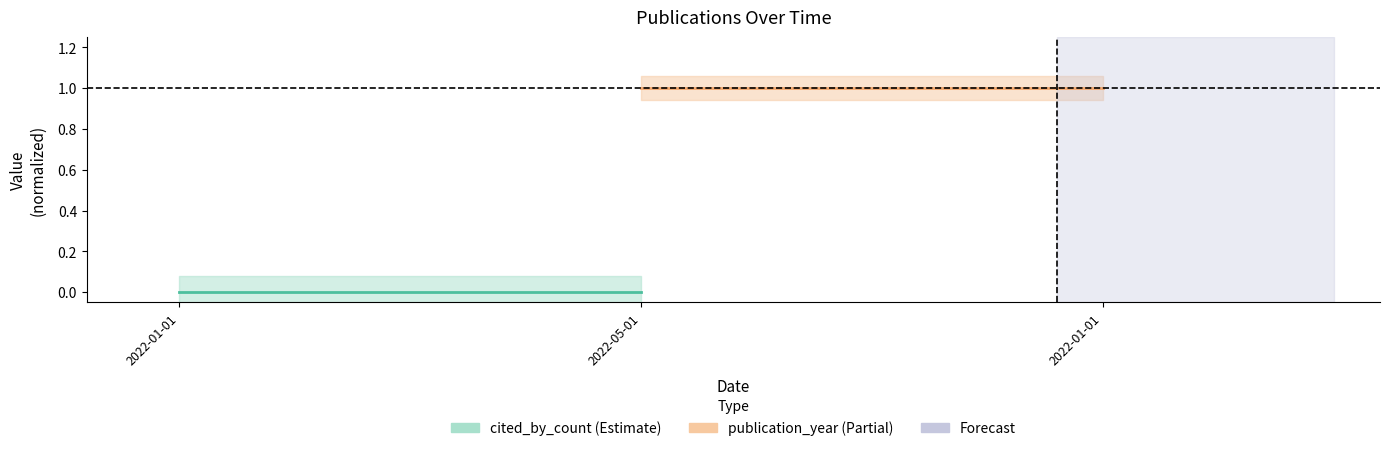

What are all the series names shown in the legend?

cited_by_count (Estimate), publication_year (Partial)